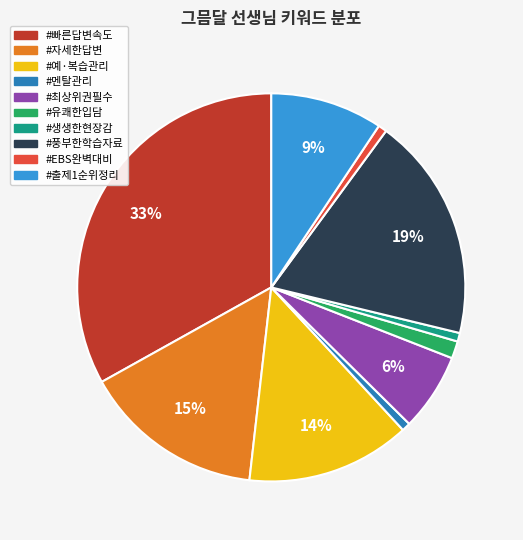

Is there a majority slice in this chart?

No